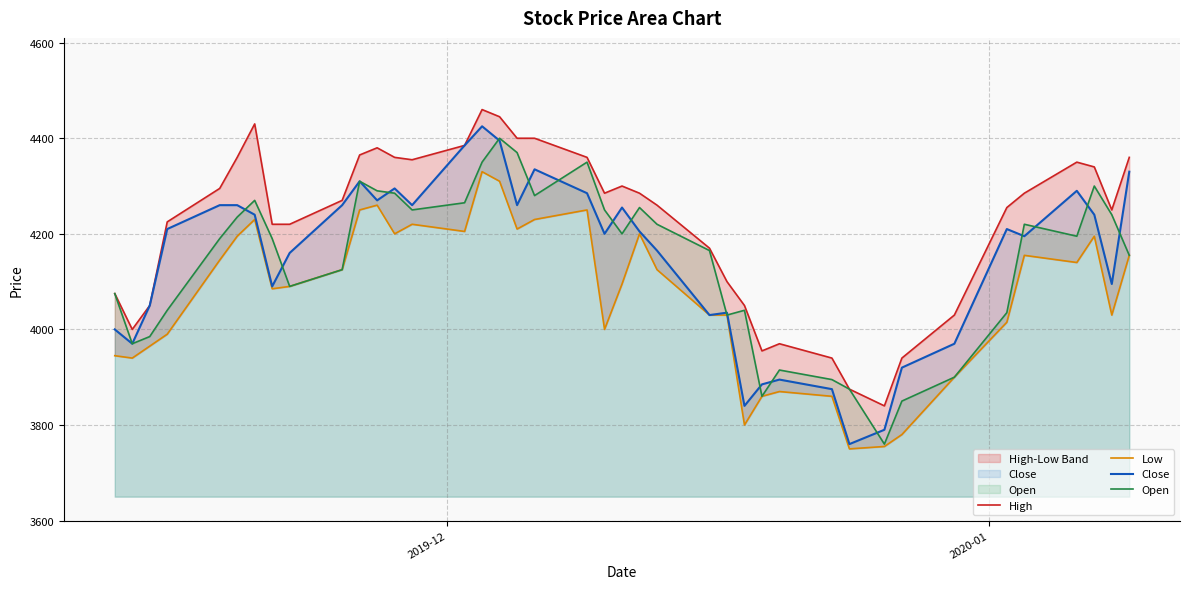

What is the maximum value for Close?

4425